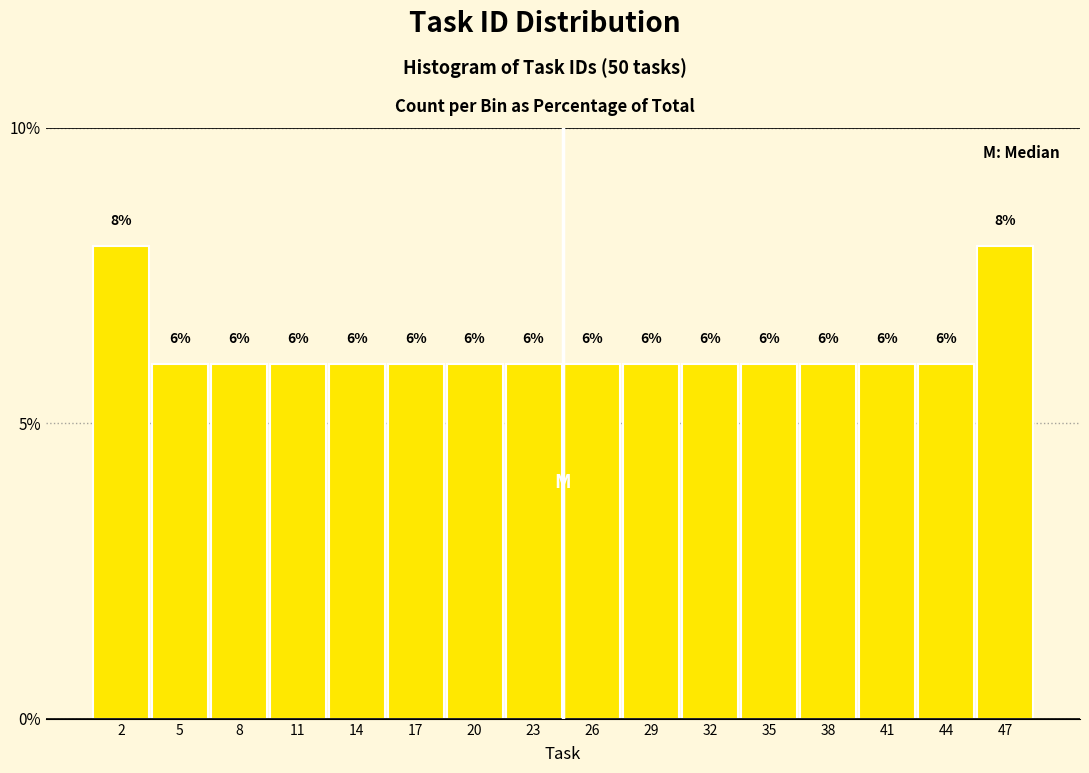

Reading left to right, transcribe this chart: for each bar, give the range it covers on the x-axis and its height. The bar edges are not printed on the chart, so give them approximately, as read against the axis.

0.0 to 3.0: 8
3.0 to 6.0: 6
6.0 to 9.0: 6
9.0 to 12.5: 6
12.5 to 15.5: 6
15.5 to 18.5: 6
18.5 to 21.5: 6
21.5 to 24.5: 6
24.5 to 27.5: 6
27.5 to 30.5: 6
30.5 to 33.5: 6
33.5 to 37.0: 6
37.0 to 40.0: 6
40.0 to 43.0: 6
43.0 to 46.0: 6
46.0 to 49.0: 8